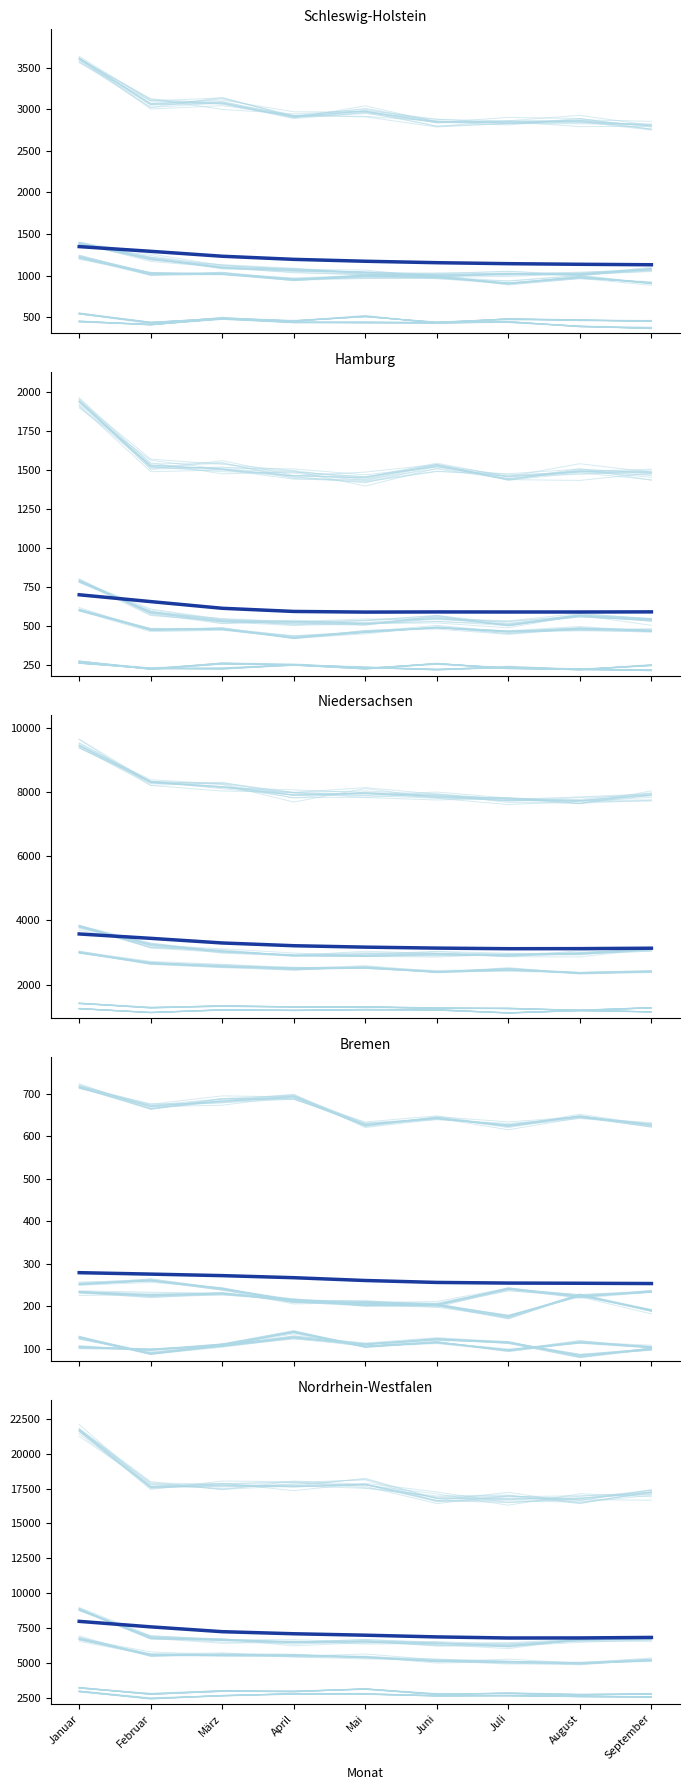

How many distinct data groups are displayed?

1